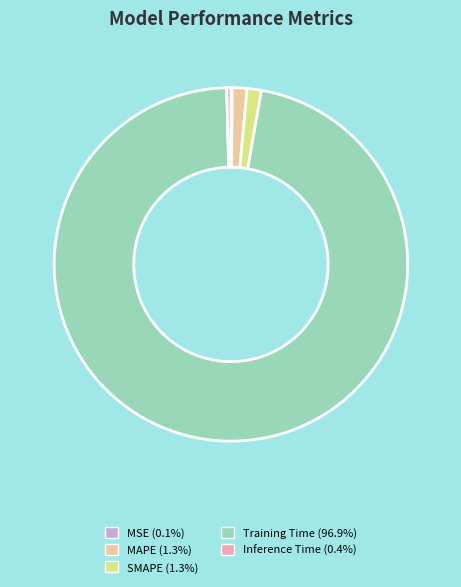

What is the largest slice in the pie chart?

Training Time